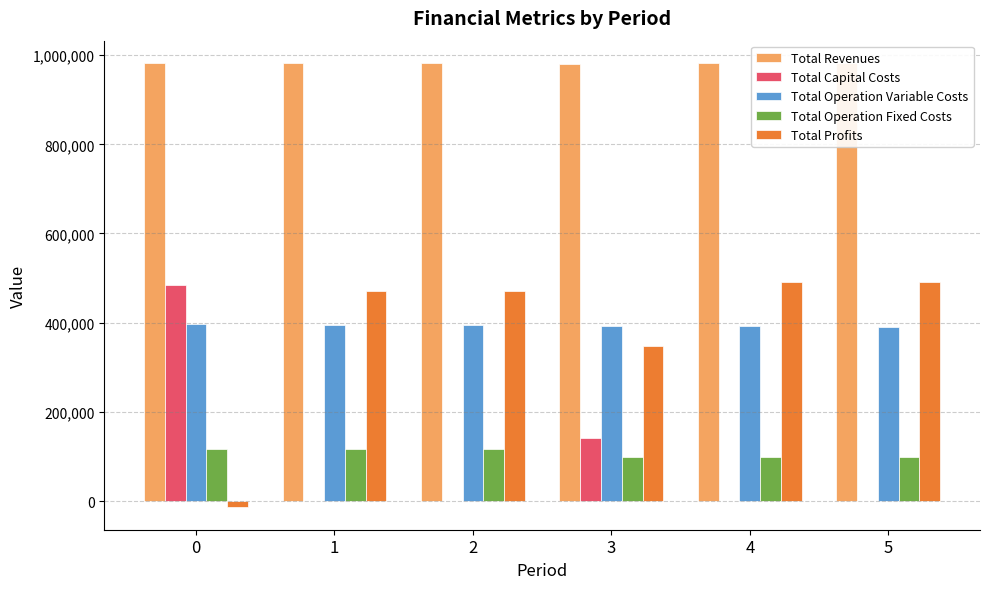

What is the sum of all Total Operation Fixed Costs values?

646926.8